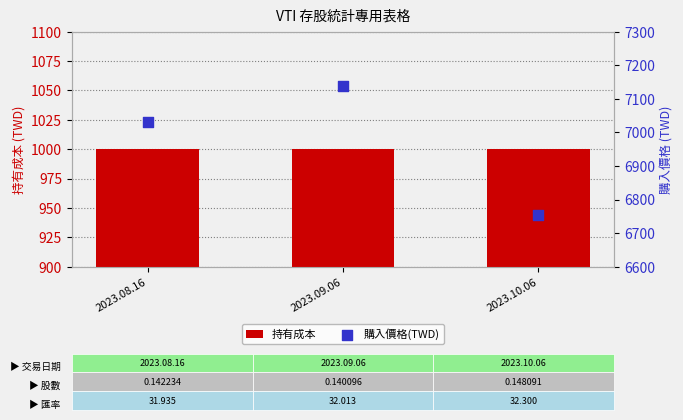

Which series has the largest total across all categories?

購入價格(TWD)